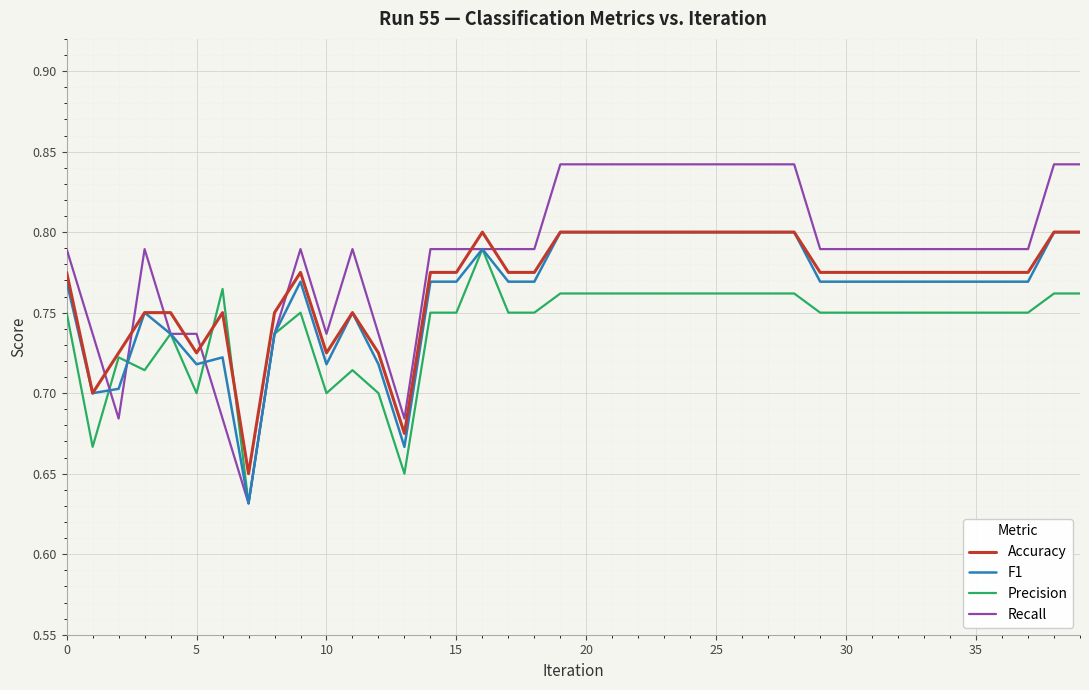

Which series has the widest spread of values?

Recall